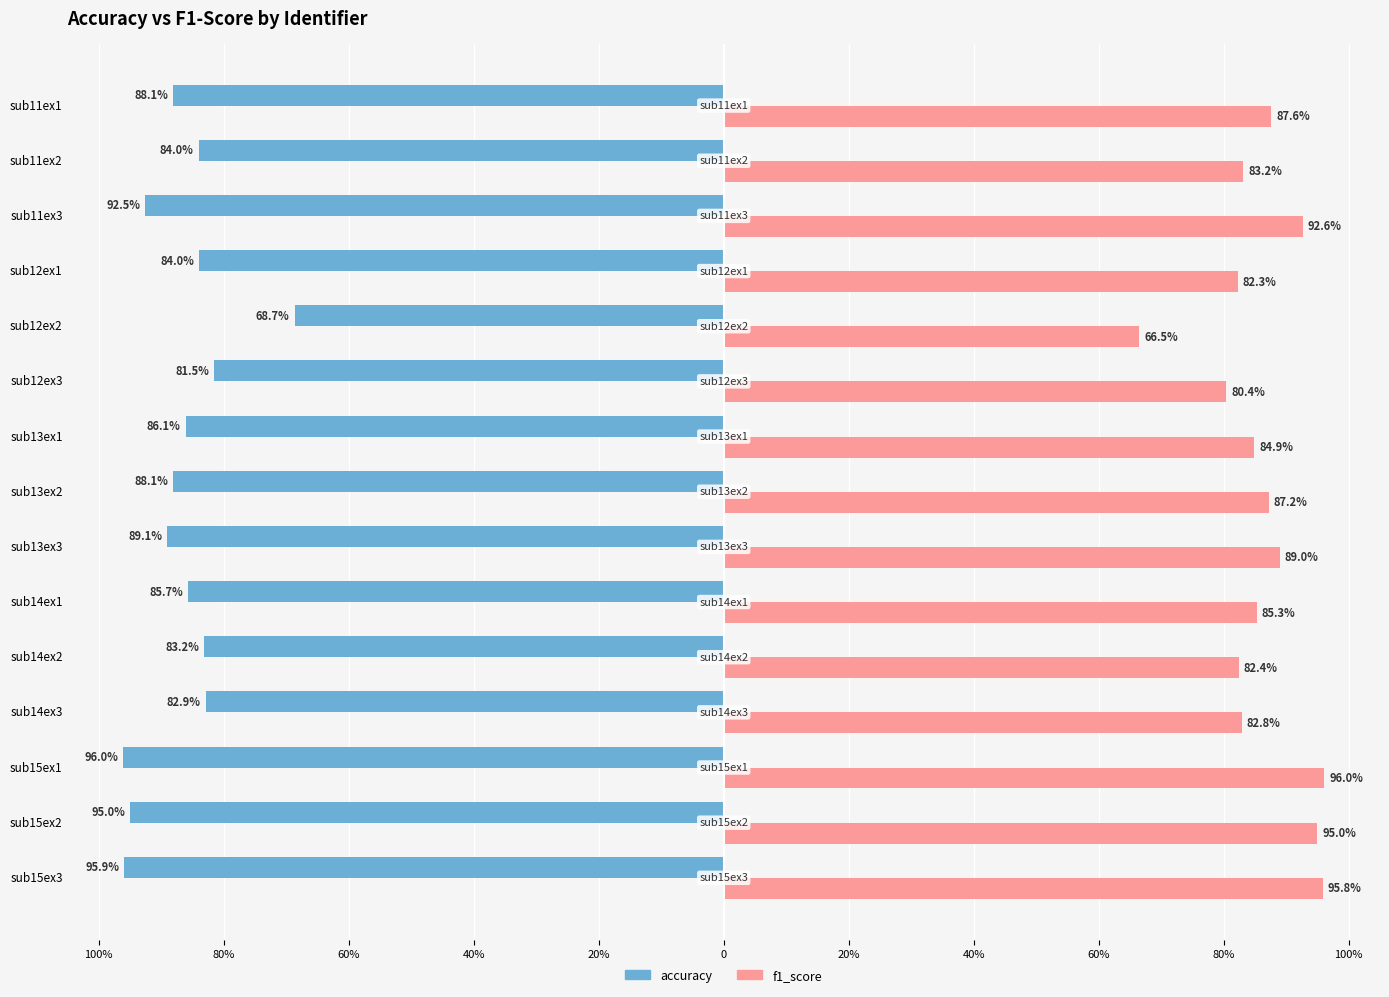

What are all the series names shown in the legend?

accuracy, f1_score